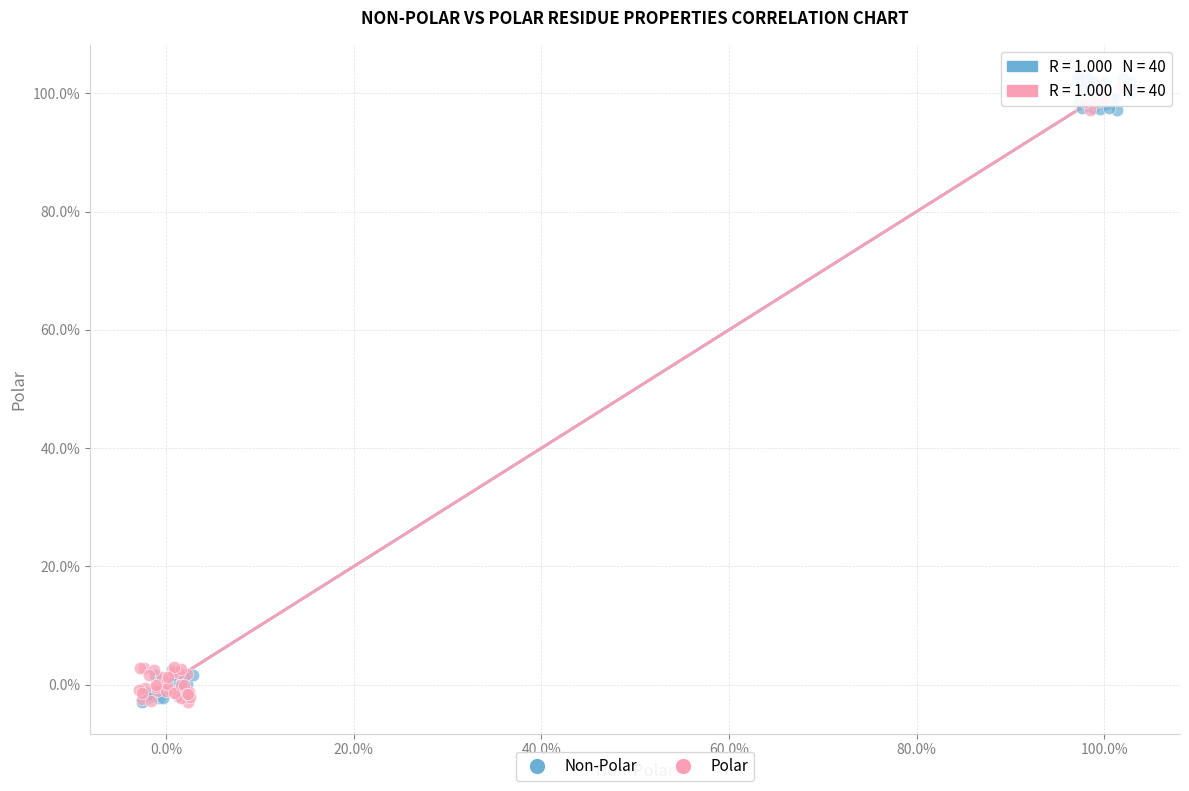

Which series reaches the maximum Y coordinate?

Non-Polar